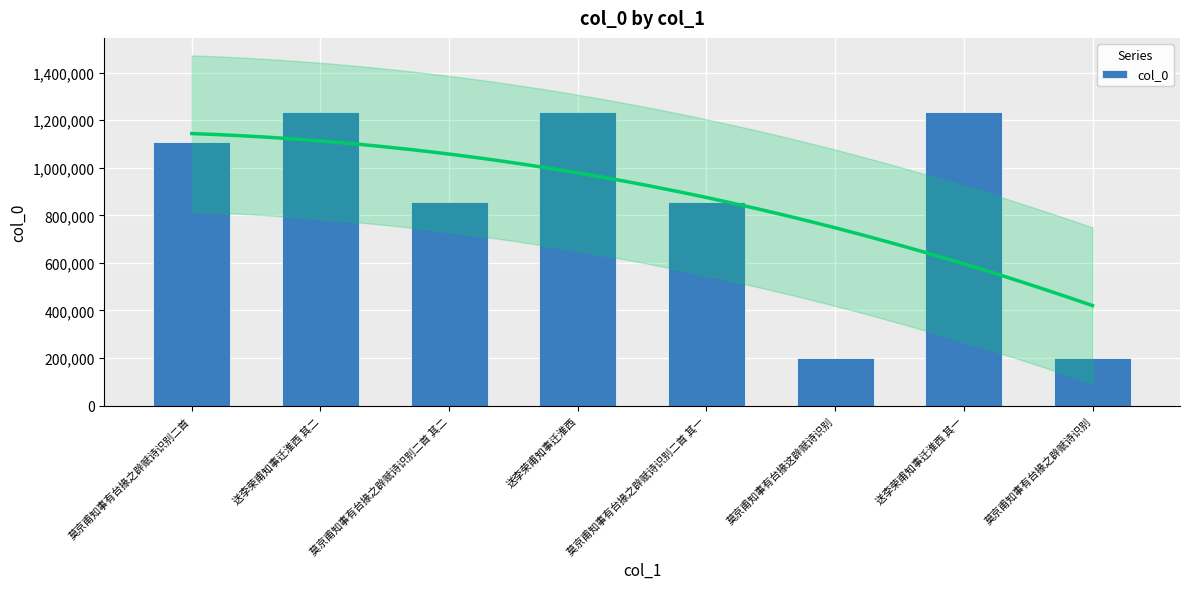

What is the minimum value shown in the chart?

201776